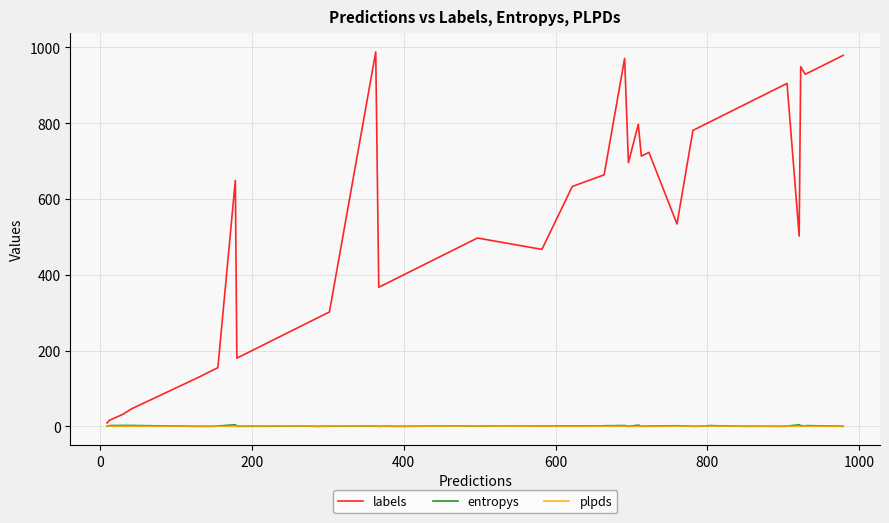

Which series has the largest total across all categories?

labels